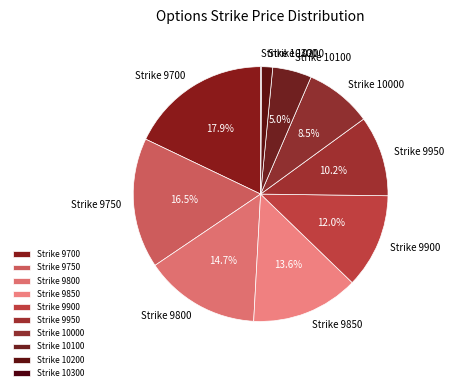

What is the largest slice in the pie chart?

Strike 9700